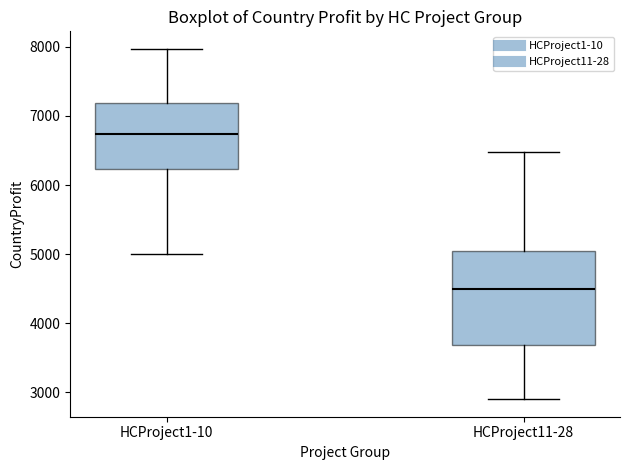

Where is the upper edge of the box for HCProject11-28 on the y-axis? The values are not printed on the chart, so give them approximately, as read against the axis.

5000